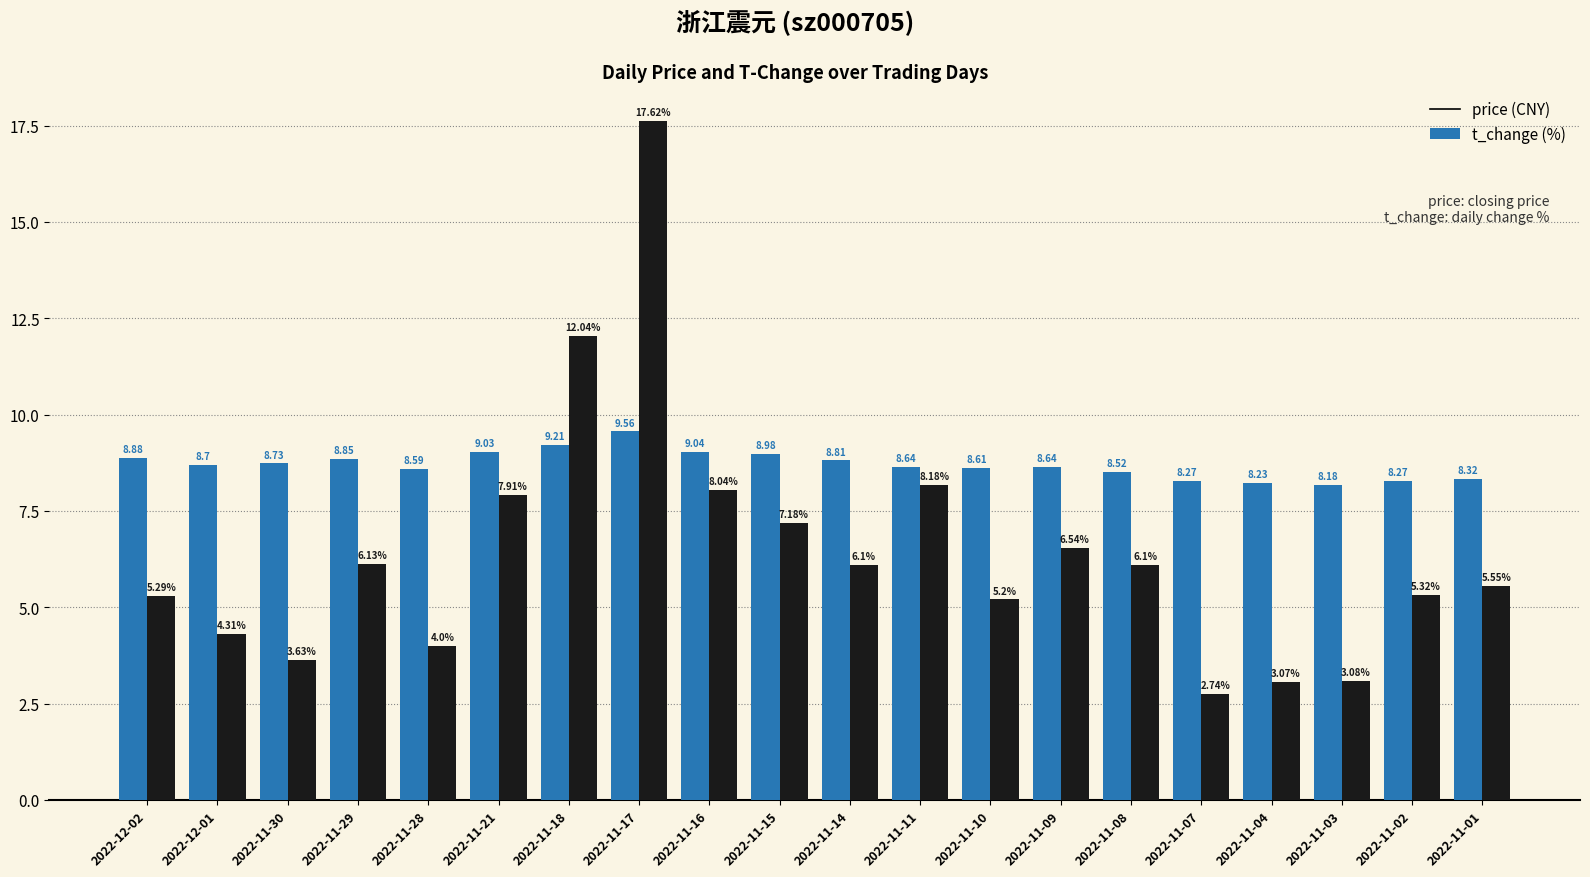

What is the total value across all series at 2022-11-02?

13.6